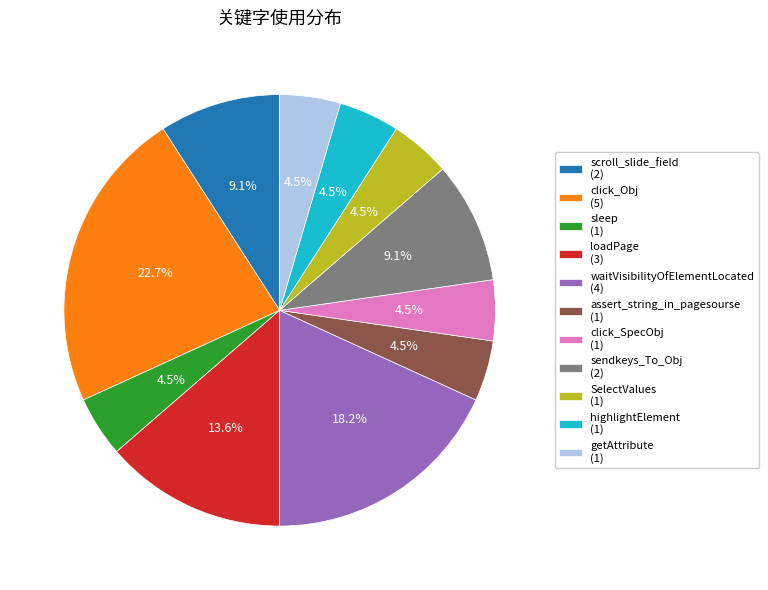

What is the ratio of the value at click_Obj (5) to the value at SelectValues (1)?

5.0